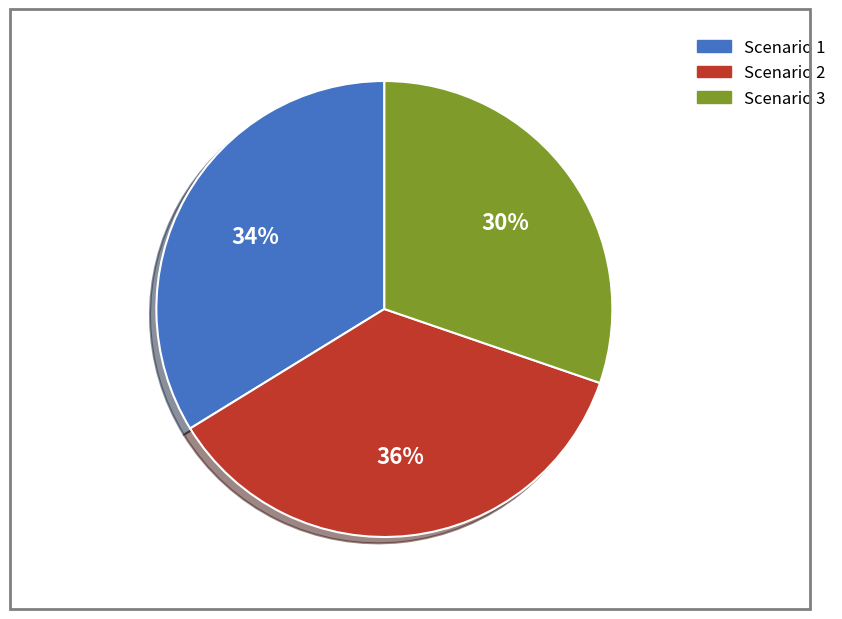

Rank the categories by value from lowest to highest.

Scenario 3, Scenario 1, Scenario 2